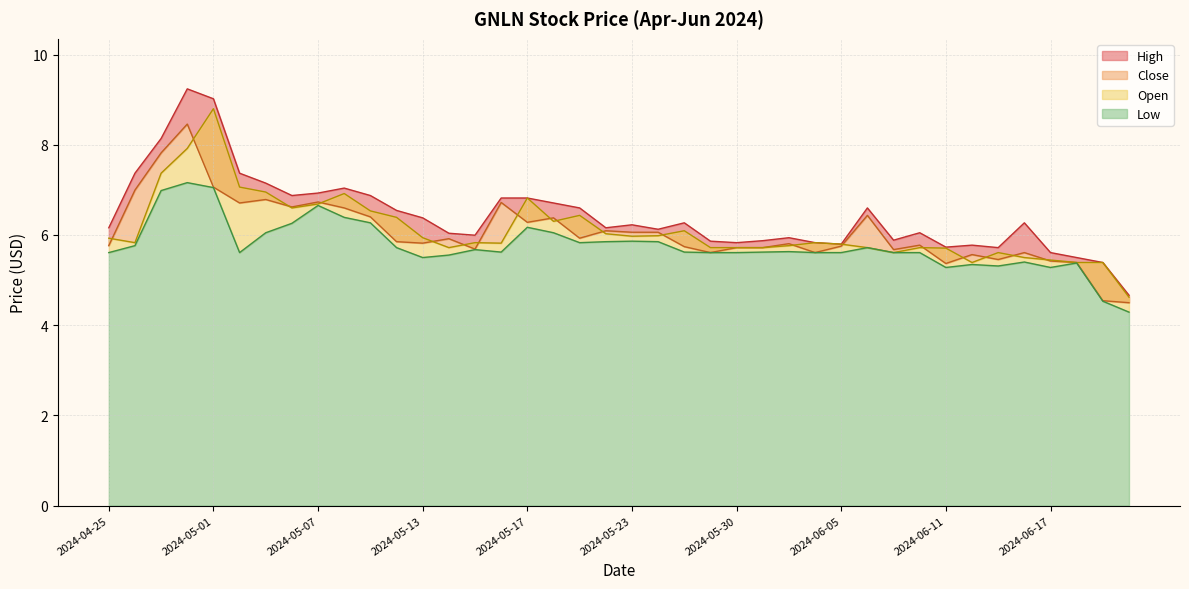

How many lines are shown in the chart?

4